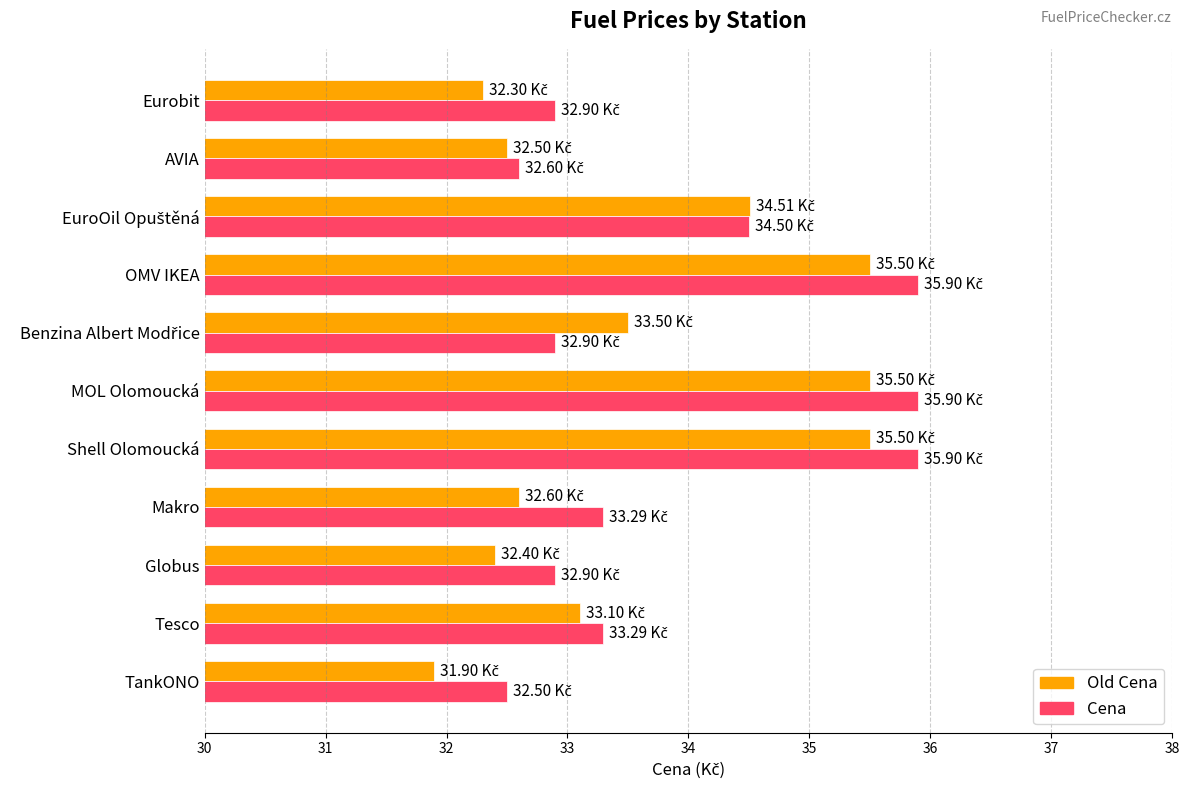

Where is Old Cena nearest to the value 33?

Tesco